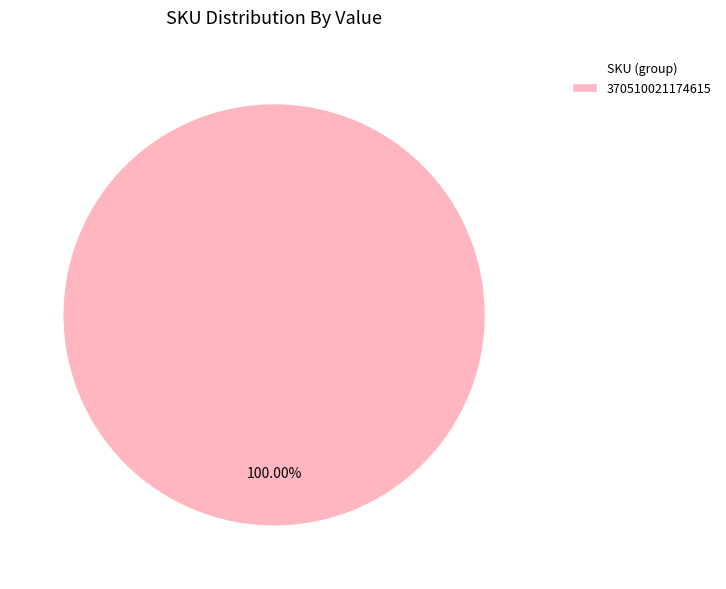

Rank the categories by value from lowest to highest.

370510021174615